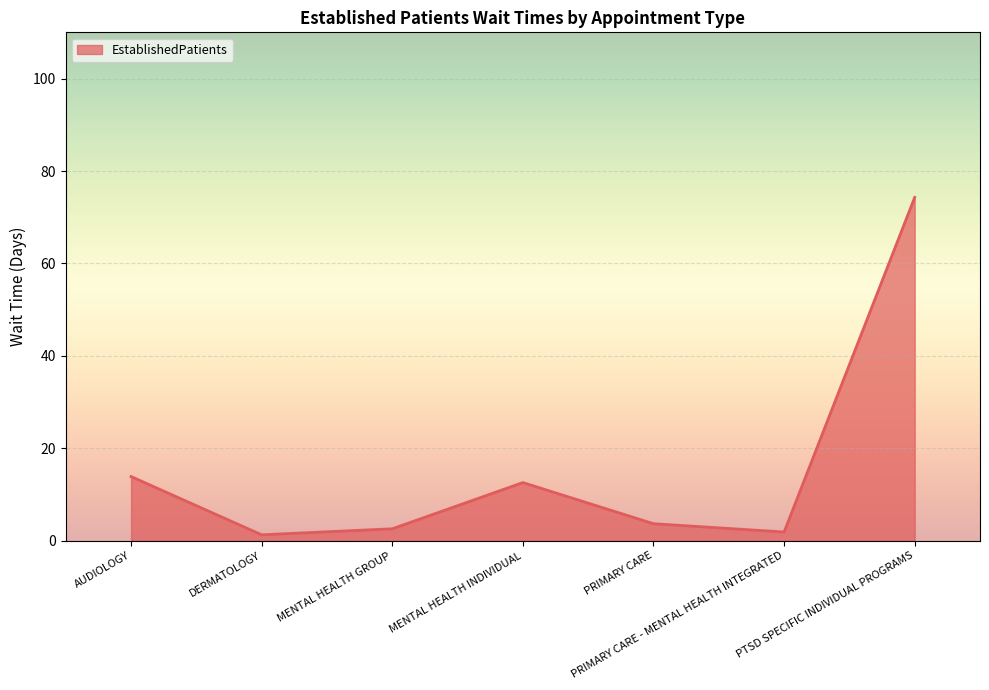

What position from the left is PRIMARY CARE?

5